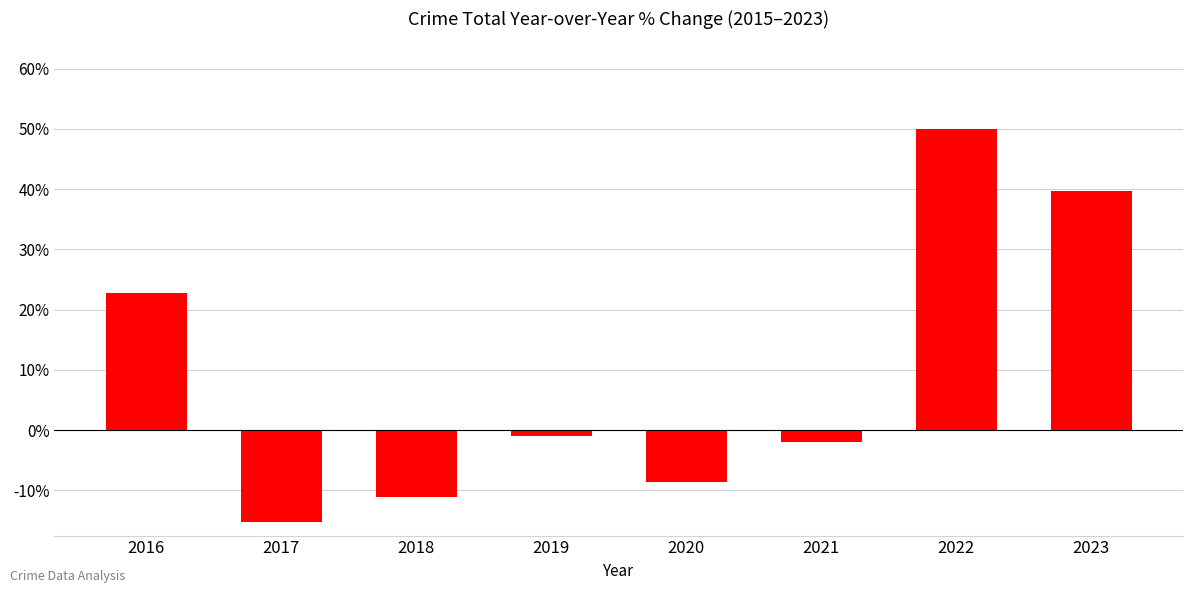

How many data points are less than 0?

5